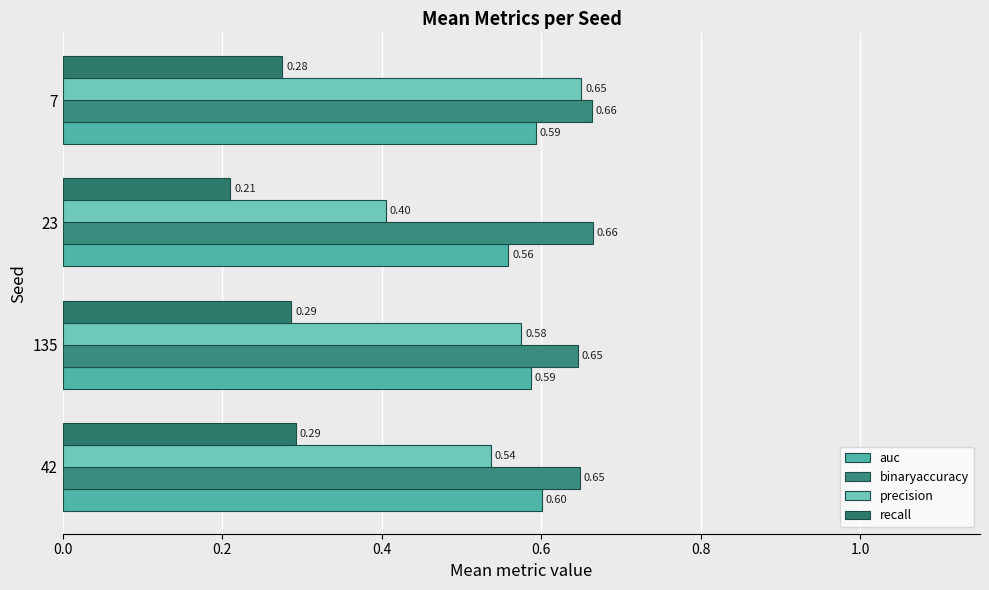

Count the number of data series in this chart.

4